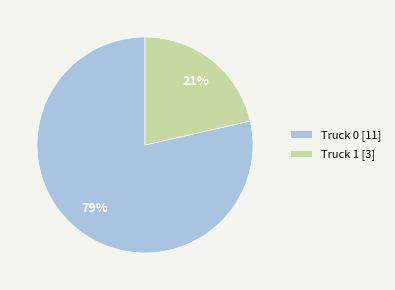

Between Truck 0 [11] and Truck 1 [3], which is larger?

Truck 0 [11]